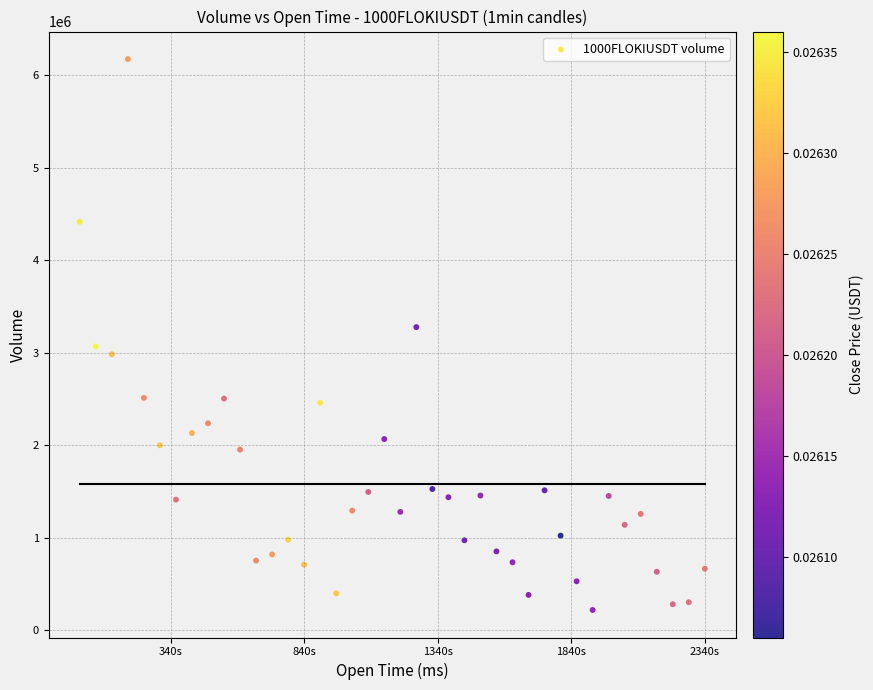

What is the range of Y values (max minus min)?

5951999